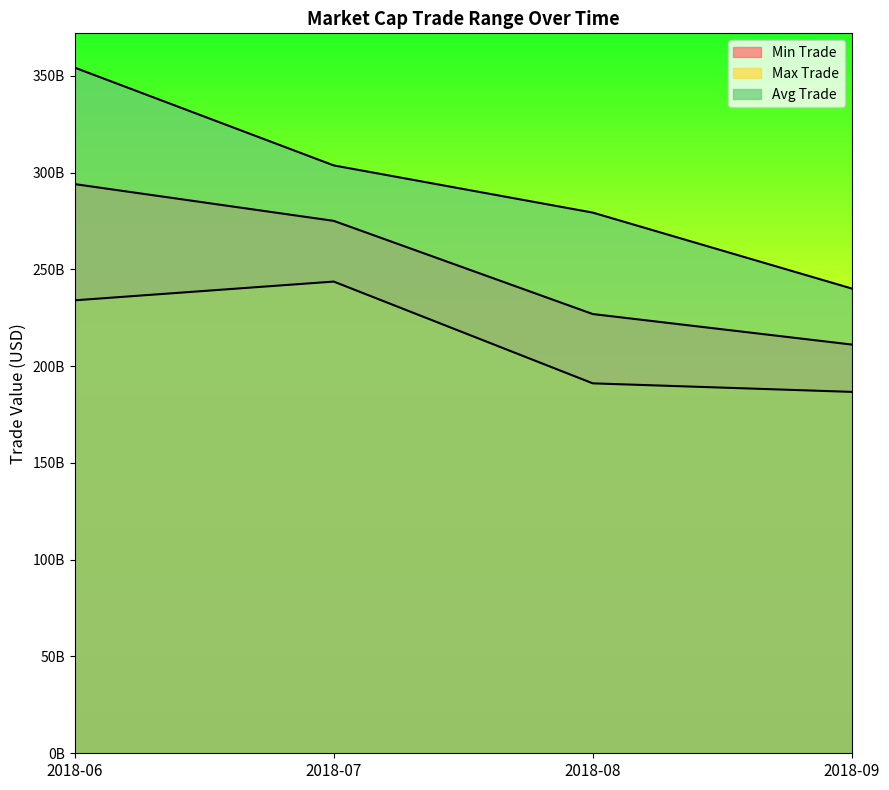

Where does the Avg Trade series first go above 303694000000?

2018-06